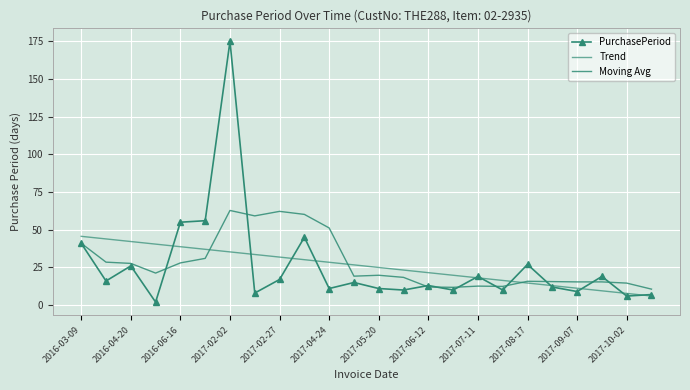

What is the difference between the maximum and minimum values in the Moving Avg series?

52.2